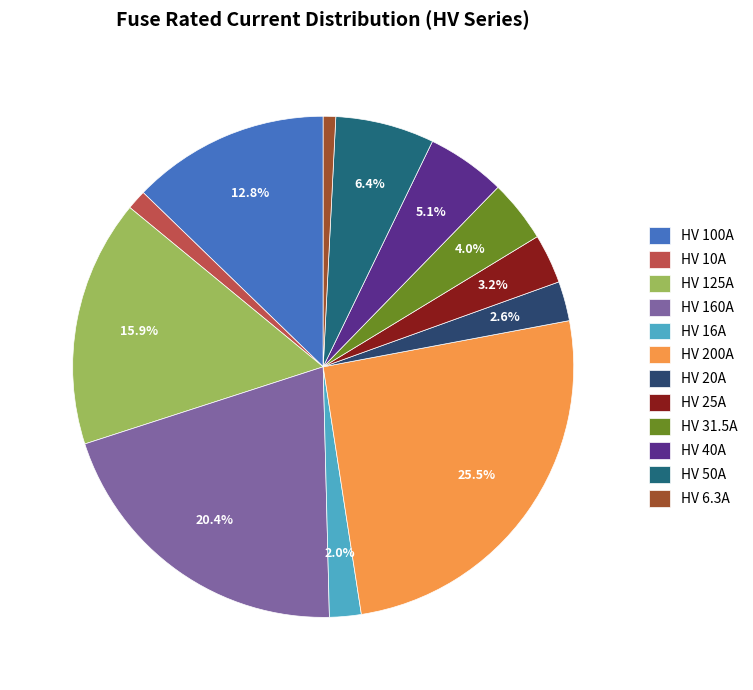

What is the largest slice in the pie chart?

HV 200A